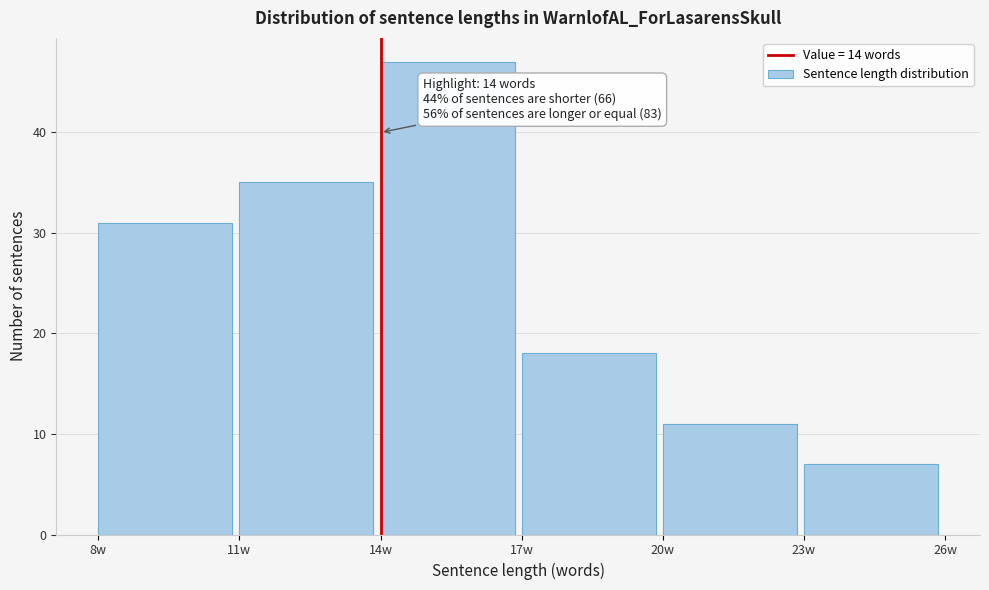

Which range on the x-axis has the tallest bar?

14 to 17